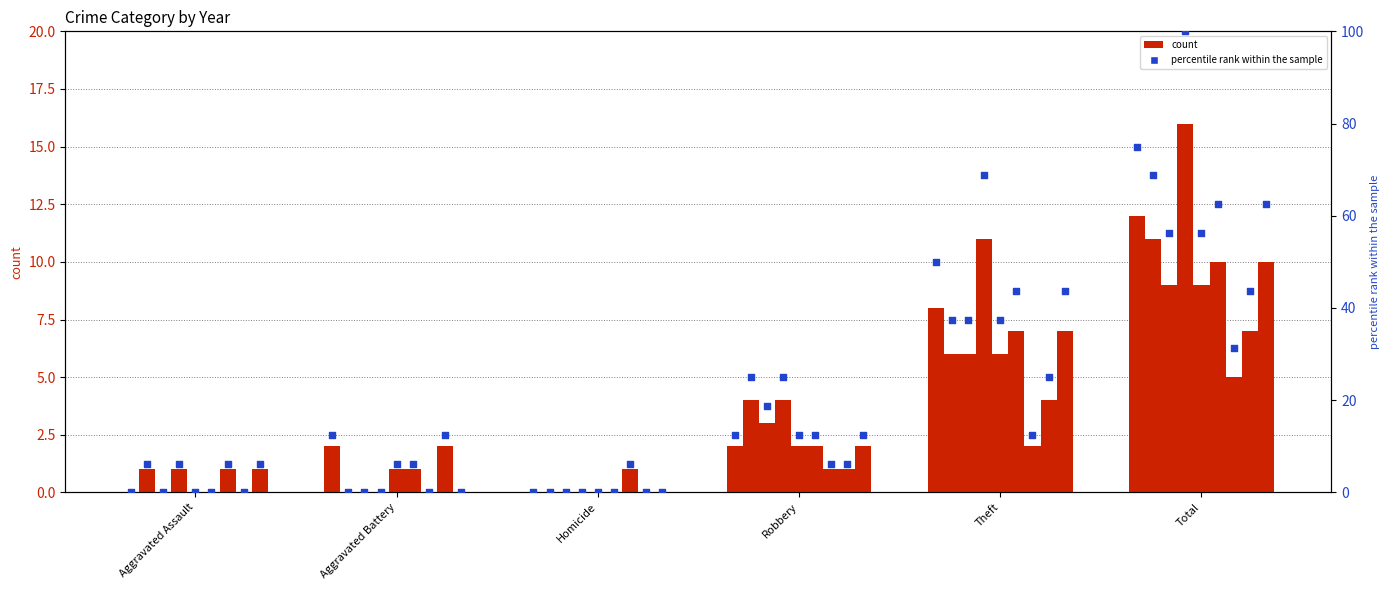

Approximately how many times larger is the value at Theft compared to Robbery?

4.0